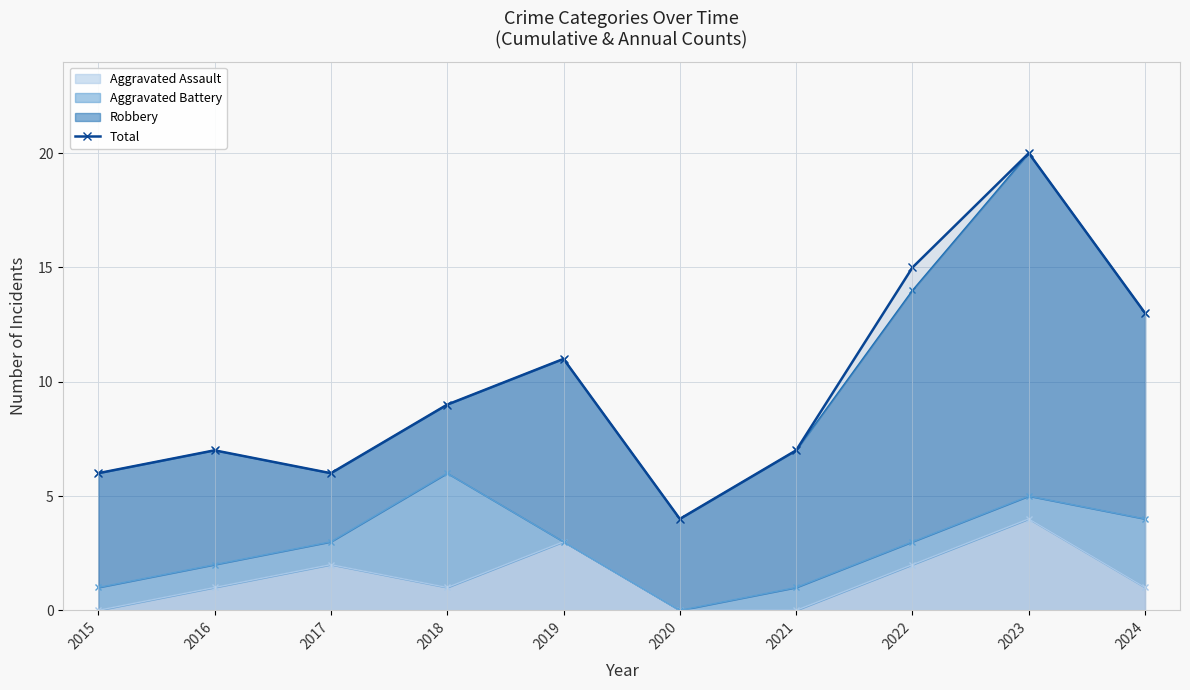

What is the smallest value displayed?

4